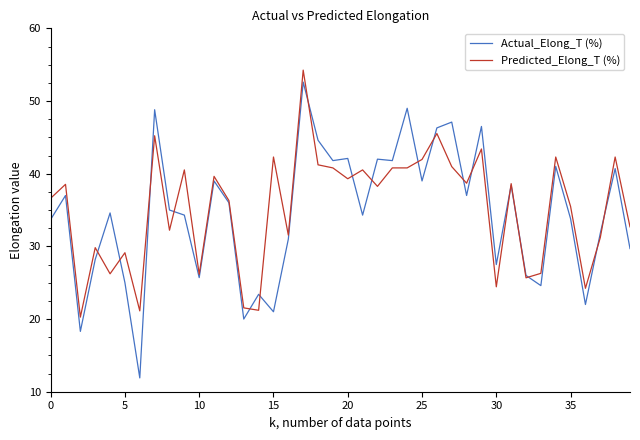

Which series has the largest range (max minus min)?

Actual_Elong_T (%)